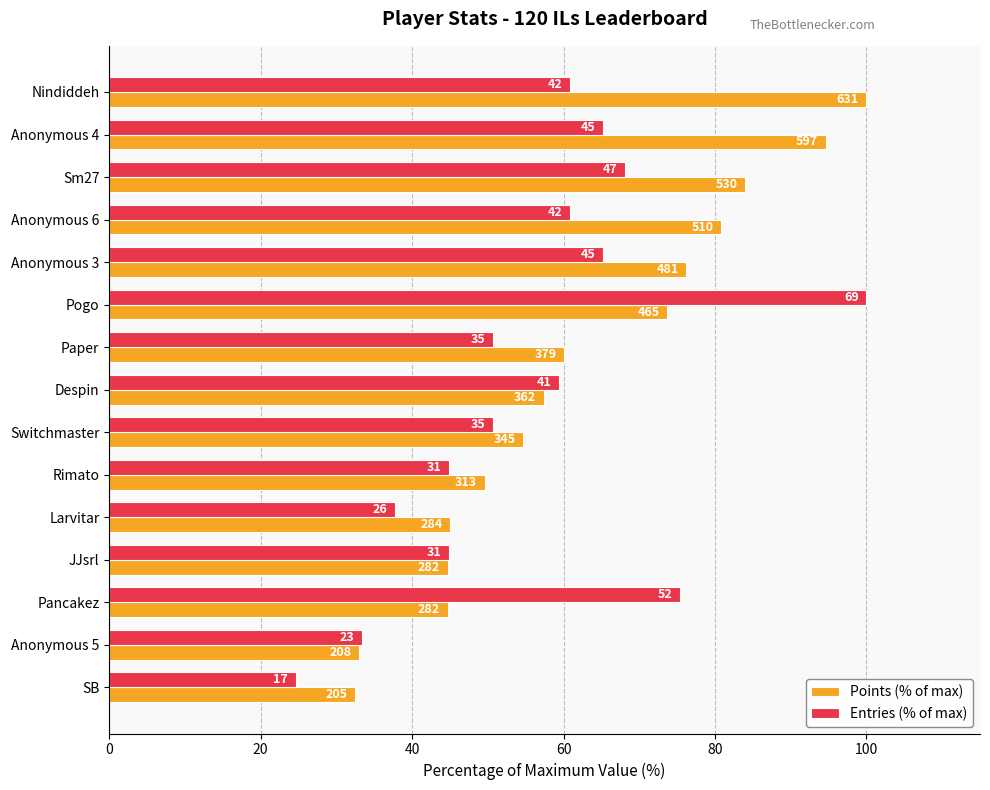

What are all the series names shown in the legend?

Points (% of max), Entries (% of max)